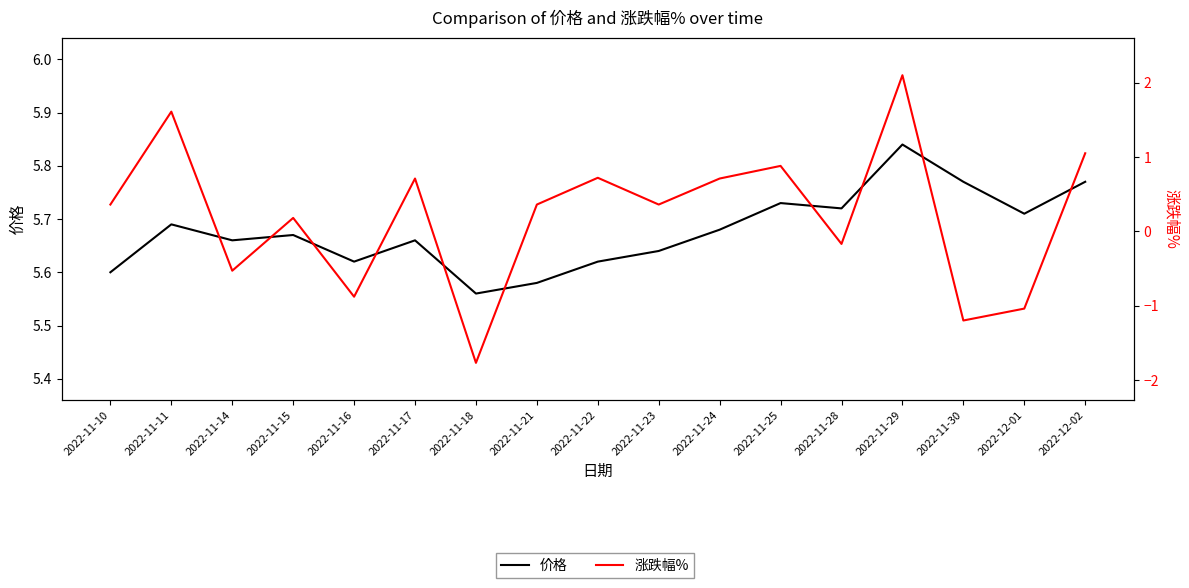

What is the minimum value for 价格?

5.6